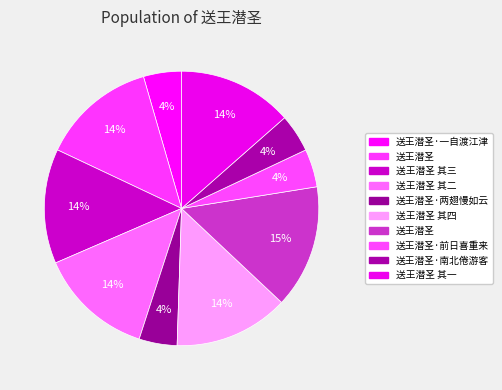

How many slices are in this pie chart?

10